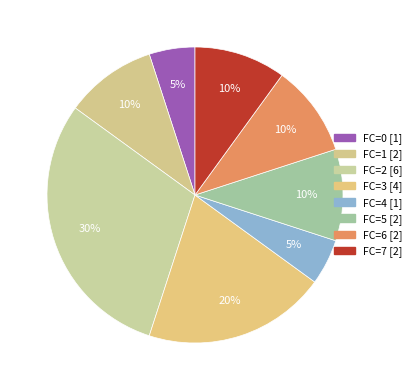

How many segments does this pie chart have?

8